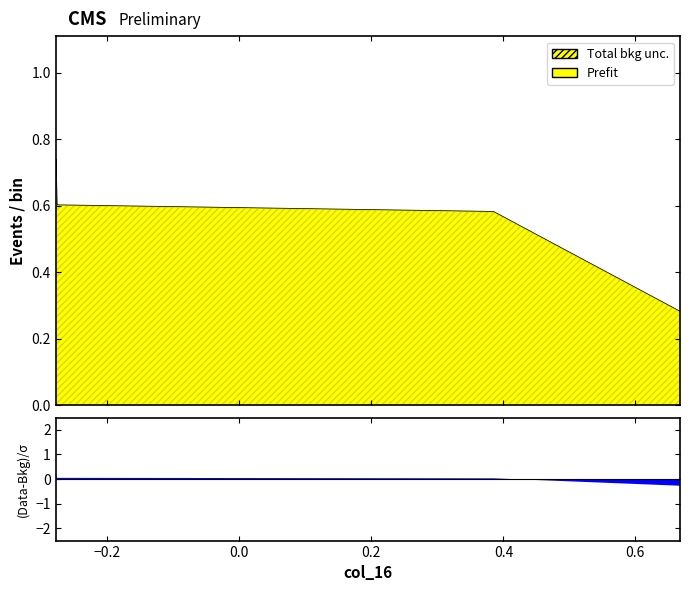

Does the chart display data point markers on the line(s)?

No